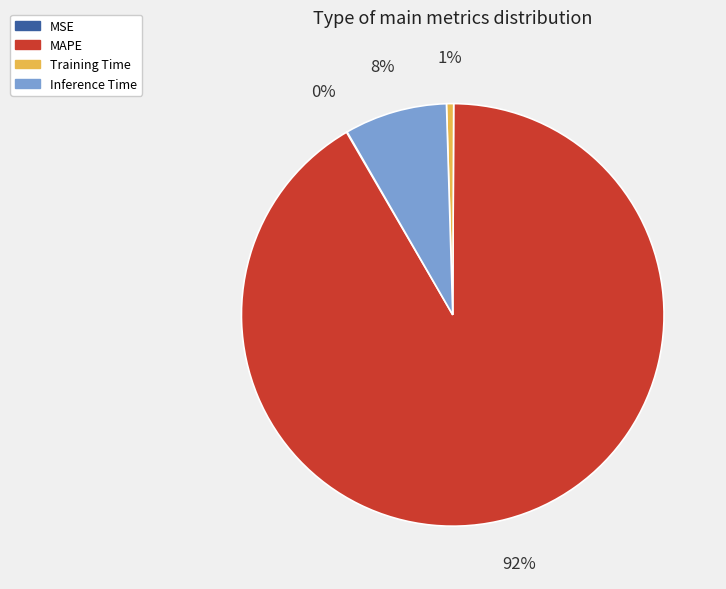

To the nearest percent, what portion does Training Time represent?

1%